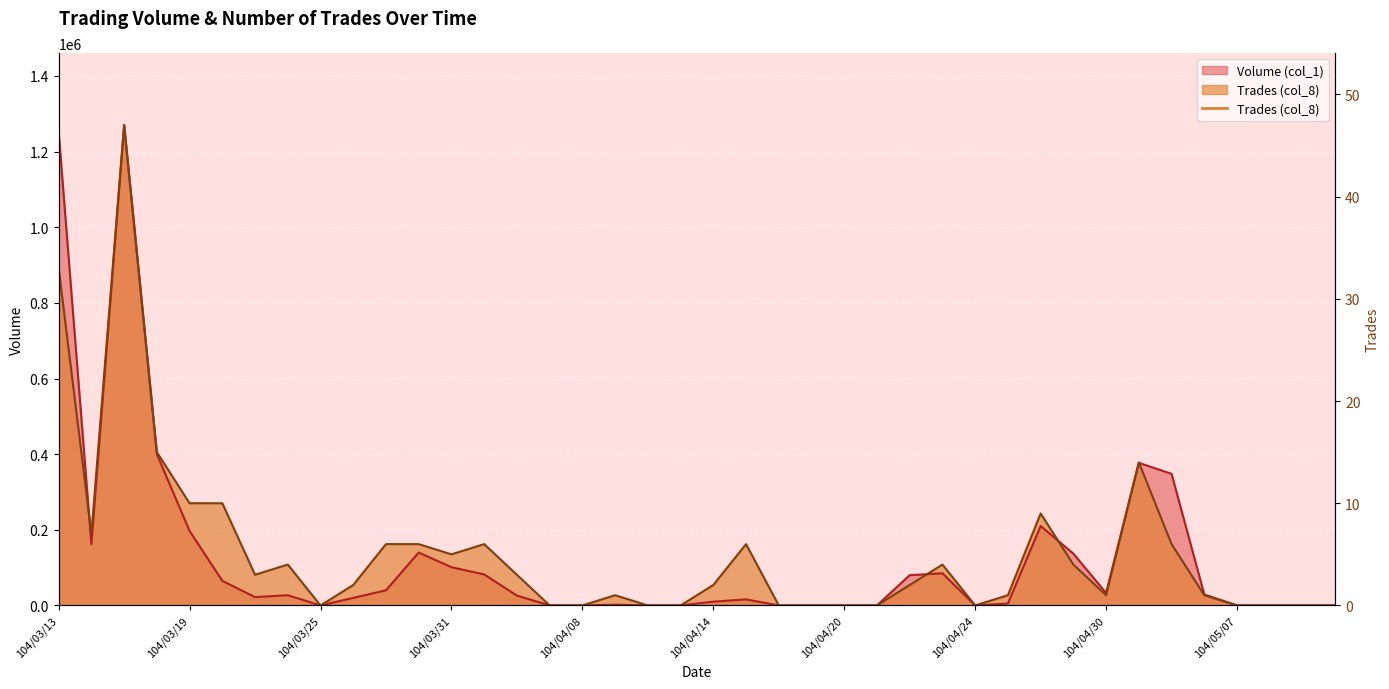

Where is the first local minimum for Volume (col_1)?

104/03/16